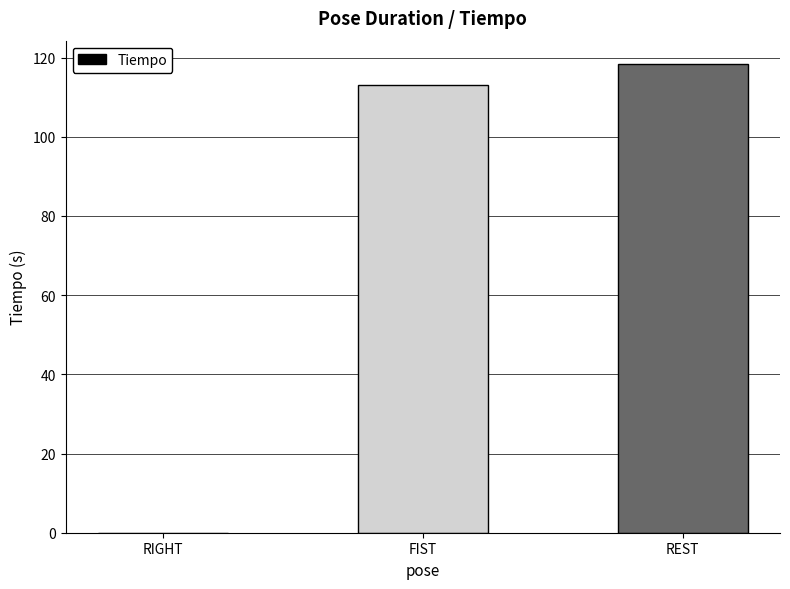

What is the change in value from FIST to REST?

+5.4